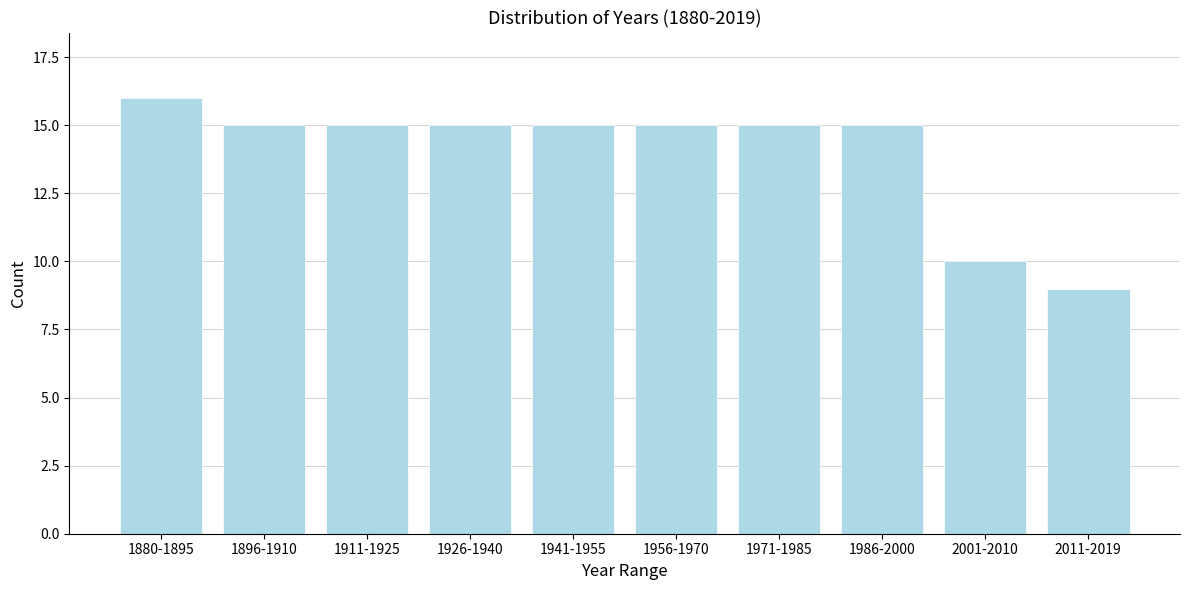

Reading left to right, list all the values displayed in this chart.

16	15	15	15	15	15	15	15	10	9